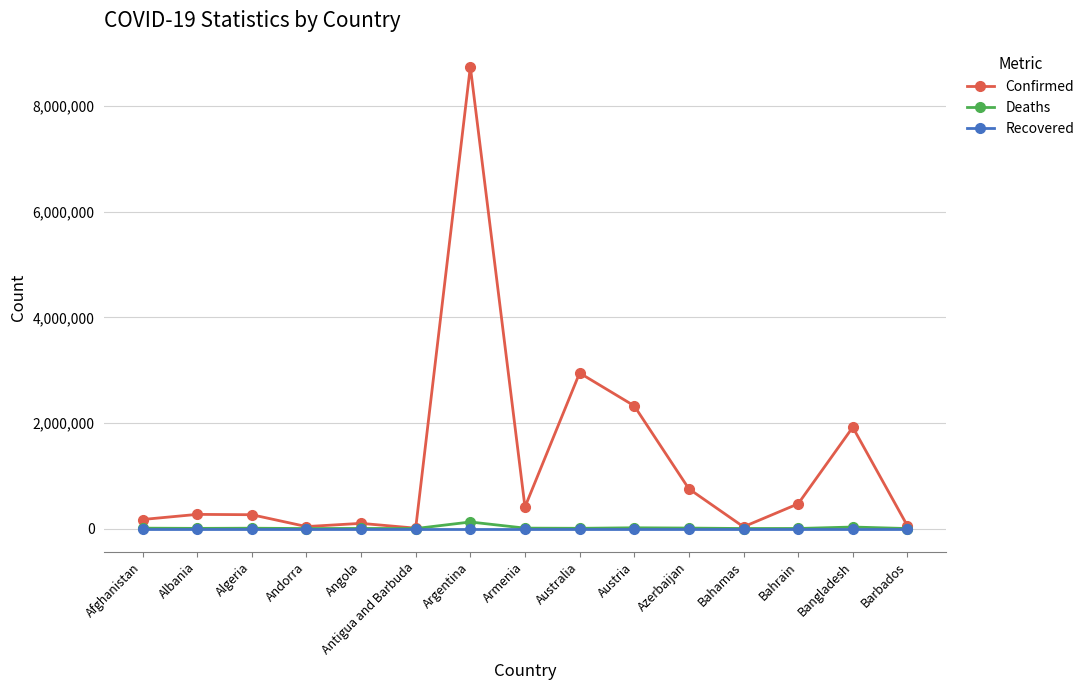

What is the label of the 1st point from the left?

Afghanistan